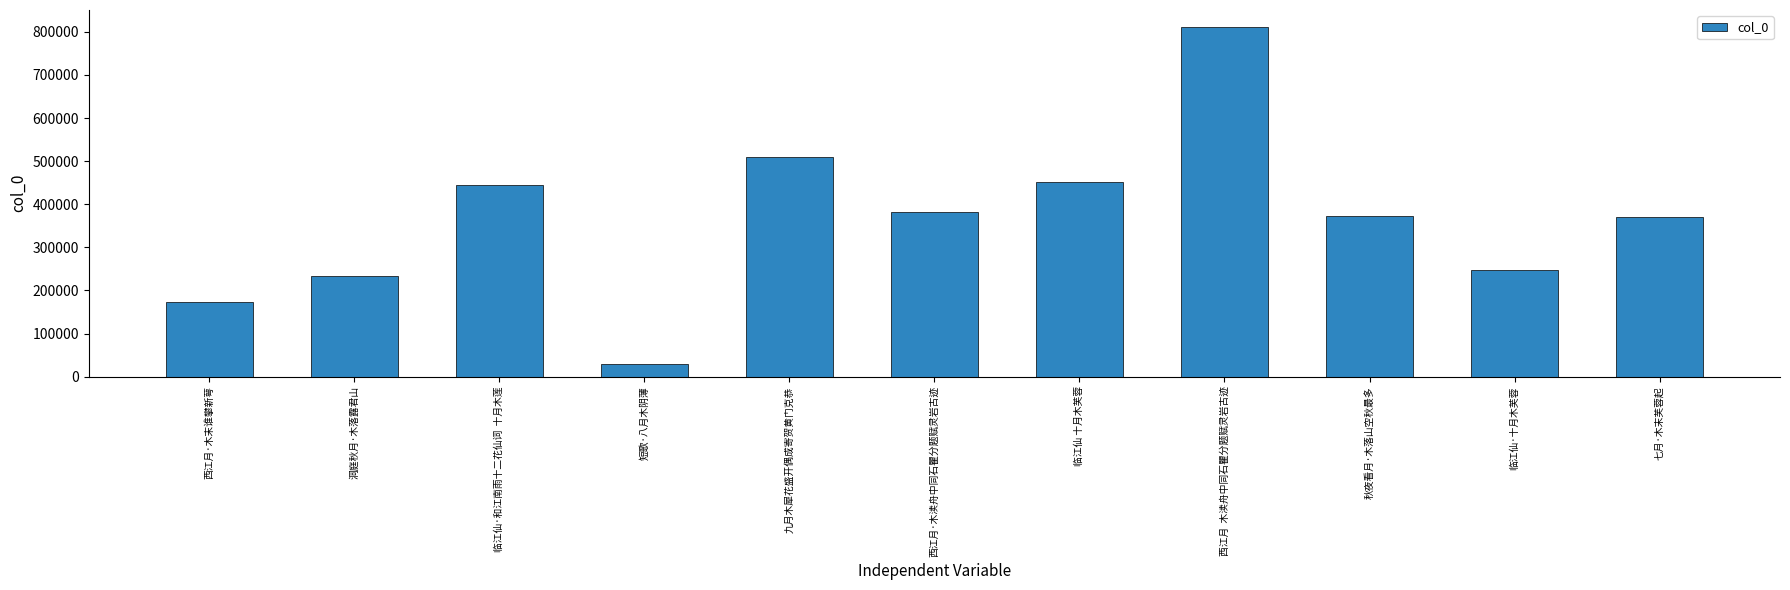

What is the label of the 6th bar from the left?

西江月·木渎舟中同石瞿分题赋灵岩古迹